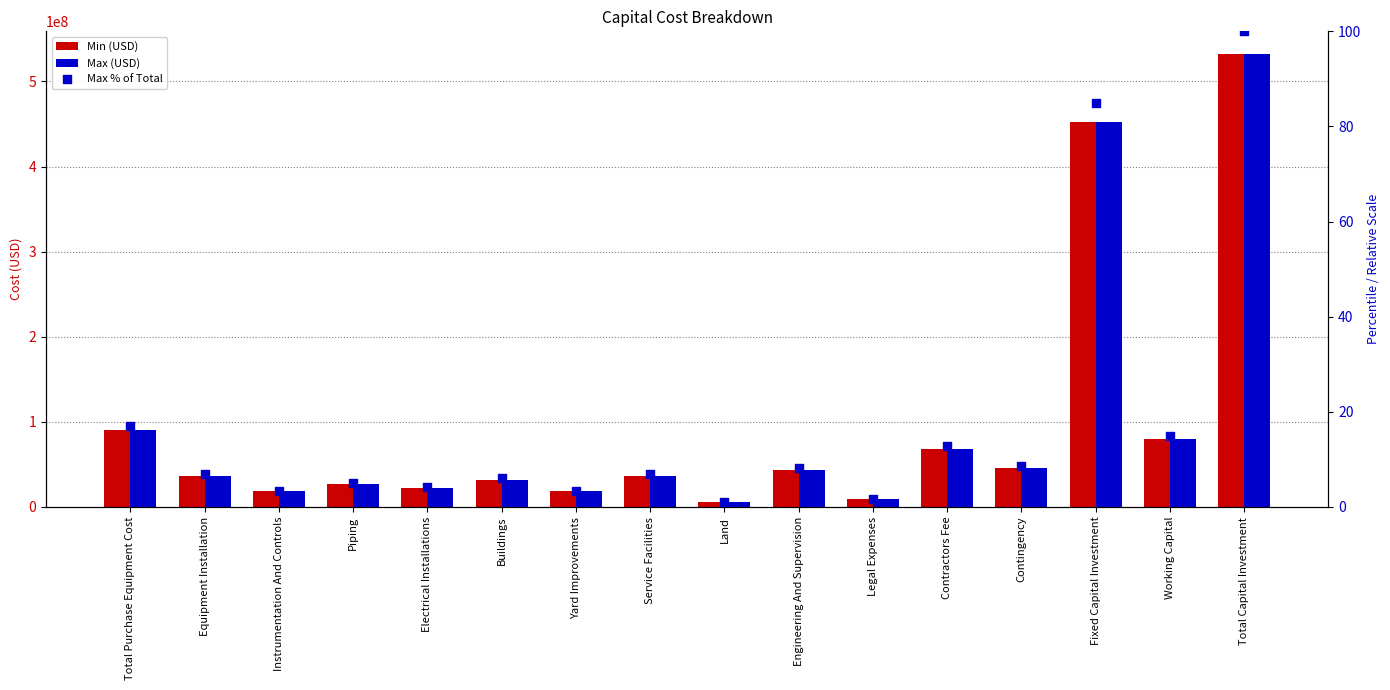

What is the total value across all series at Total Capital Investment?

1064643705.8